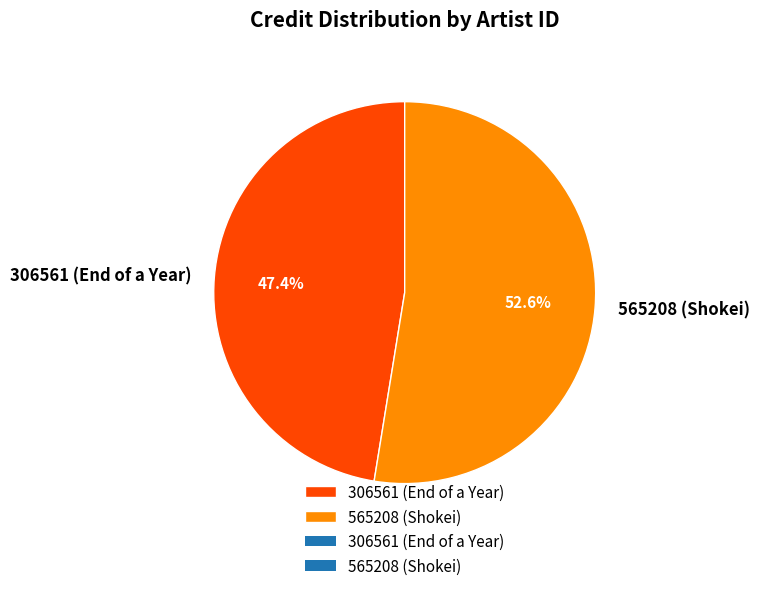

What is the total percentage of 306561 (End of a Year) and 565208 (Shokei)?

100.0%